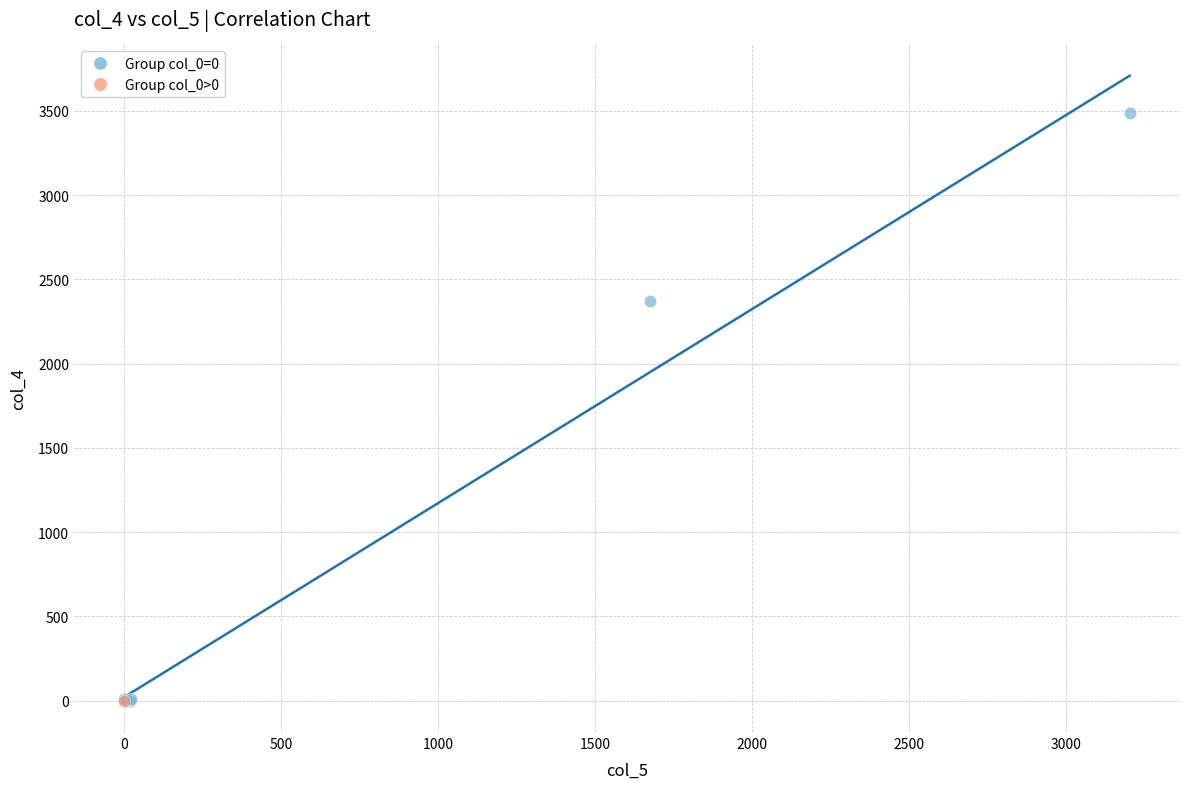

What are all the series names shown in the legend?

Group col_0=0, Group col_0>0